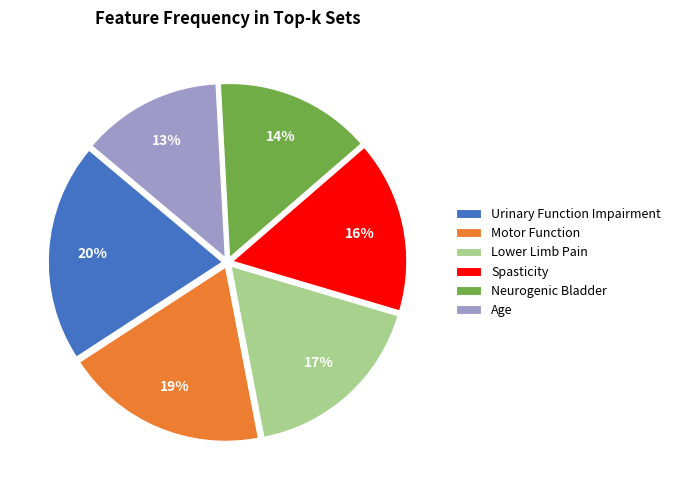

Combined, do Spasticity and Neurogenic Bladder account for over 50%?

No